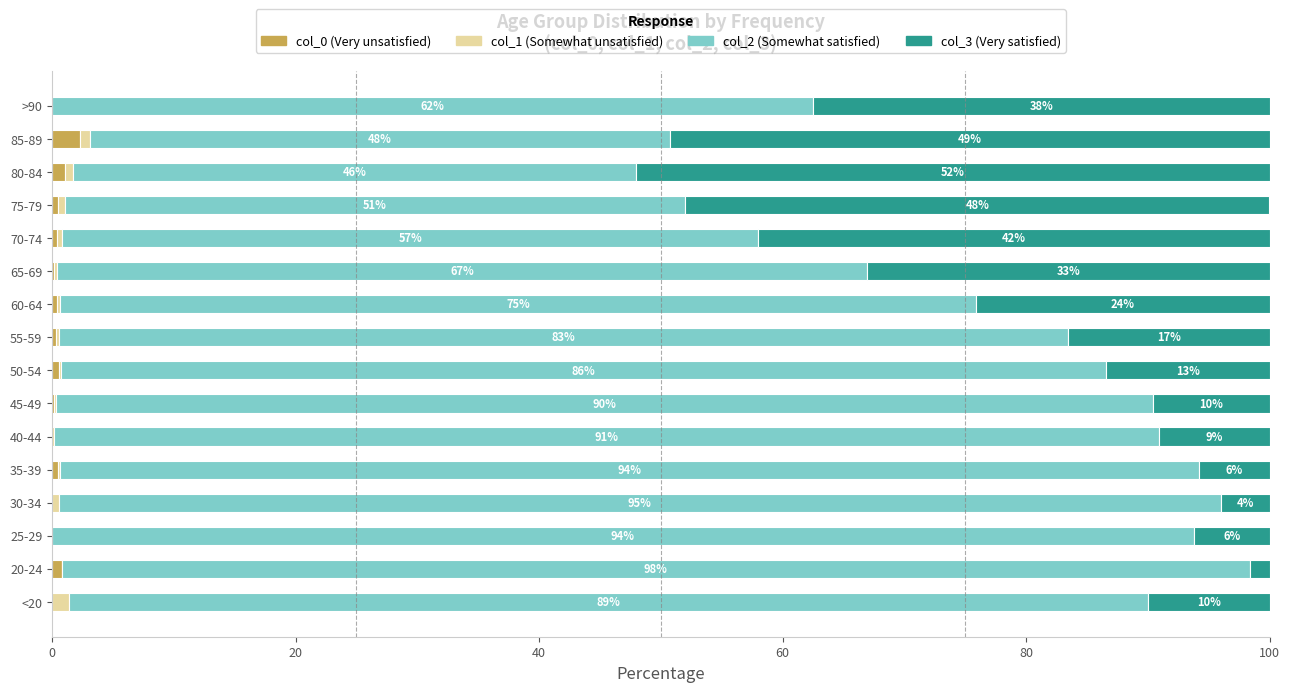

The value of col_0 (Very unsatisfied) at 30-34 is 0.0. True or false?

True